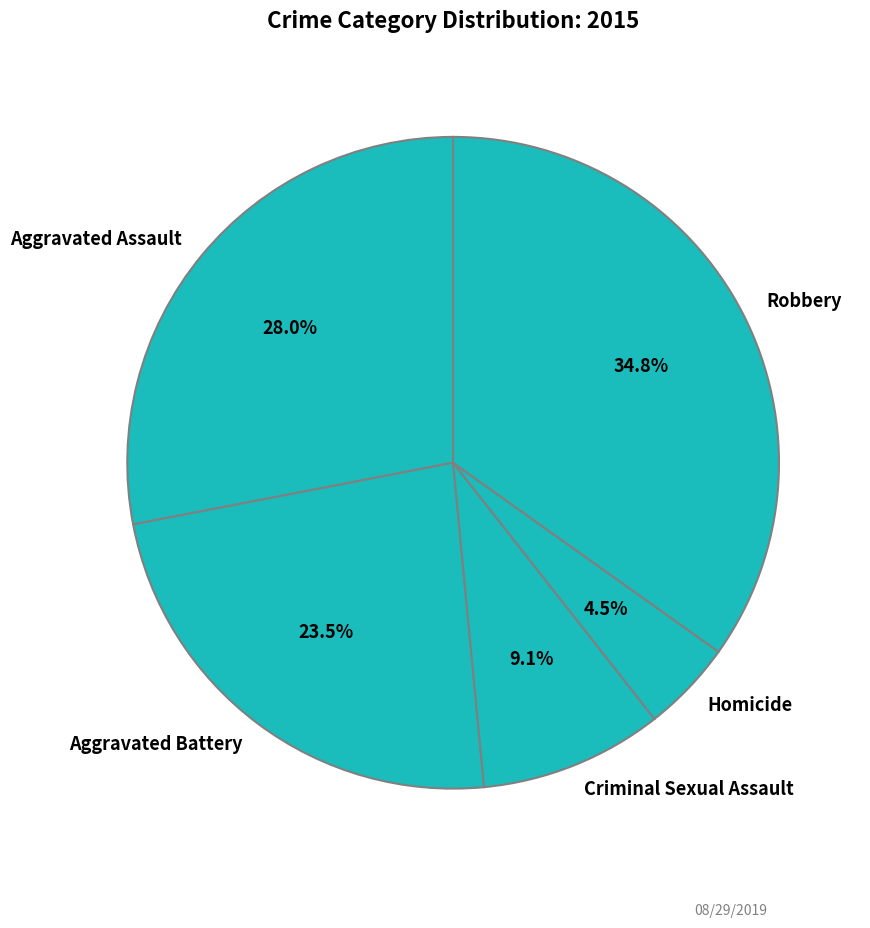

Which has a higher value, Criminal Sexual Assault or Homicide?

Criminal Sexual Assault